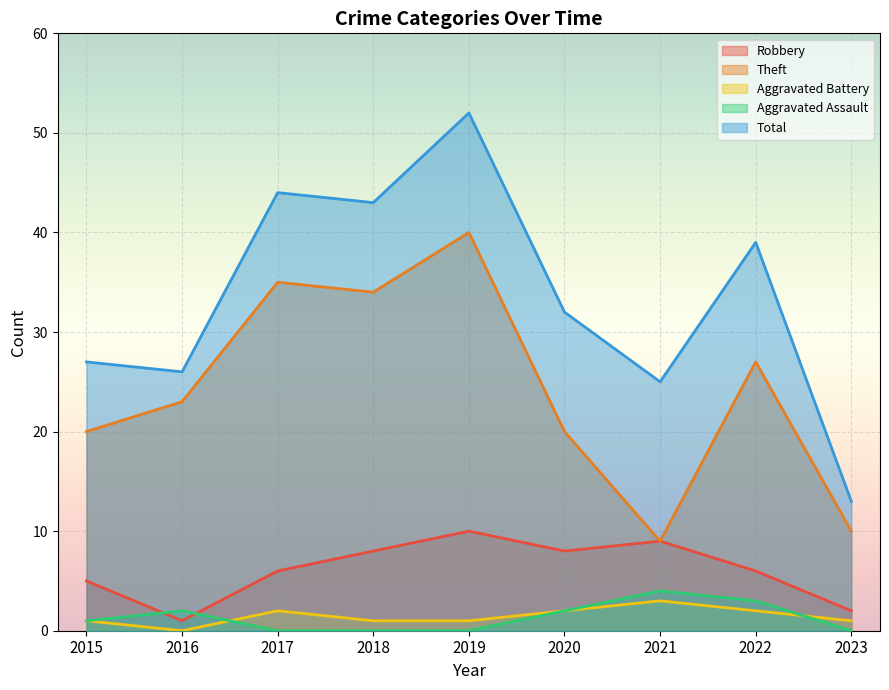

At which category does the chart reach its peak across all series?

2019